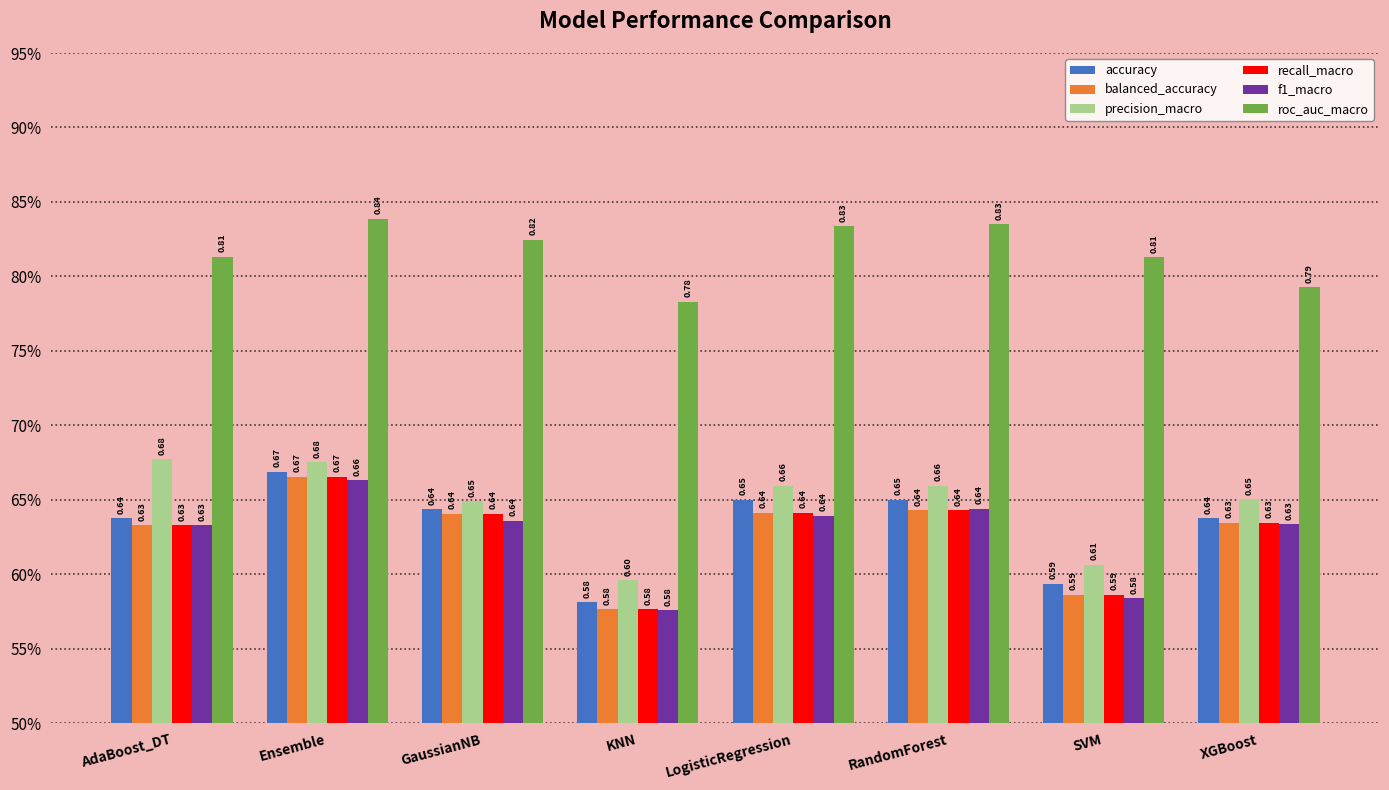

Does the chart contain any negative values?

No